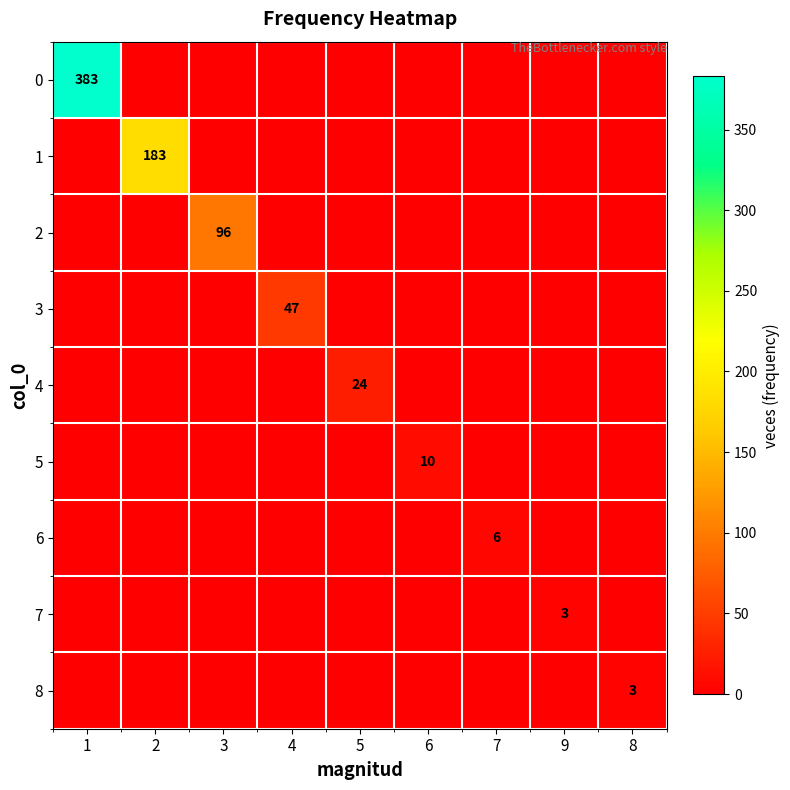

The value of 0 at 1 is 383. True or false?

True